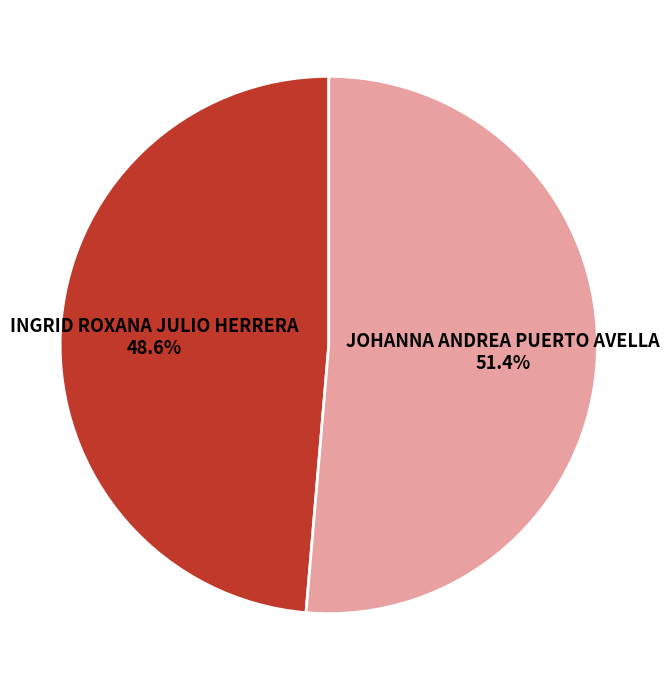

Which slice represents more than half of the pie?

JOHANNA ANDREA PUERTO AVELLA